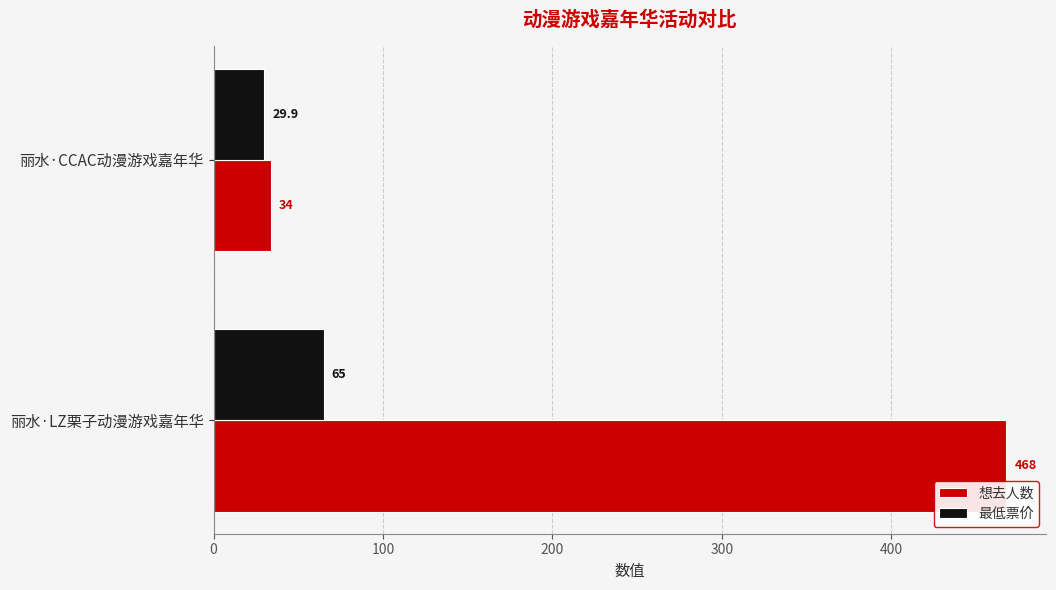

What is the sum of the 想去人数 values at 丽水·LZ栗子动漫游戏嘉年华 and 丽水·CCAC动漫游戏嘉年华?

502.0